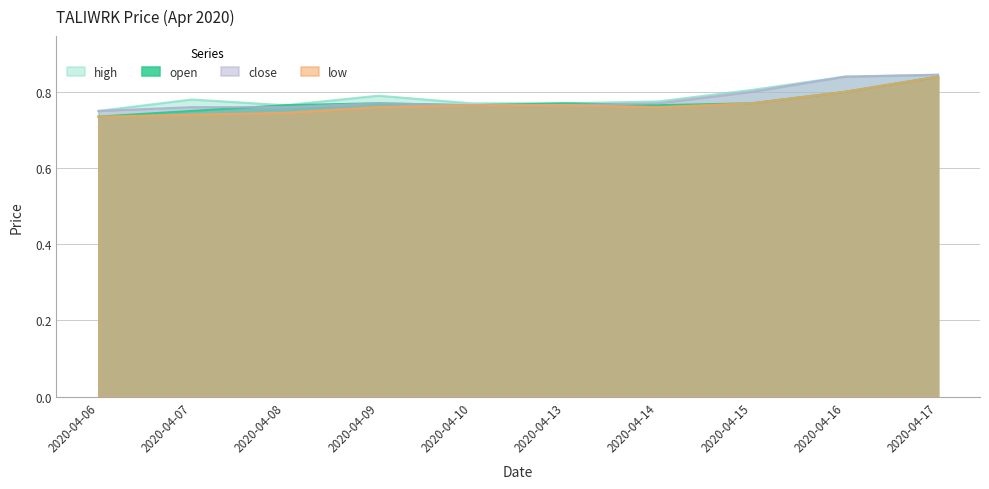

Does the chart have visible grid lines?

Yes